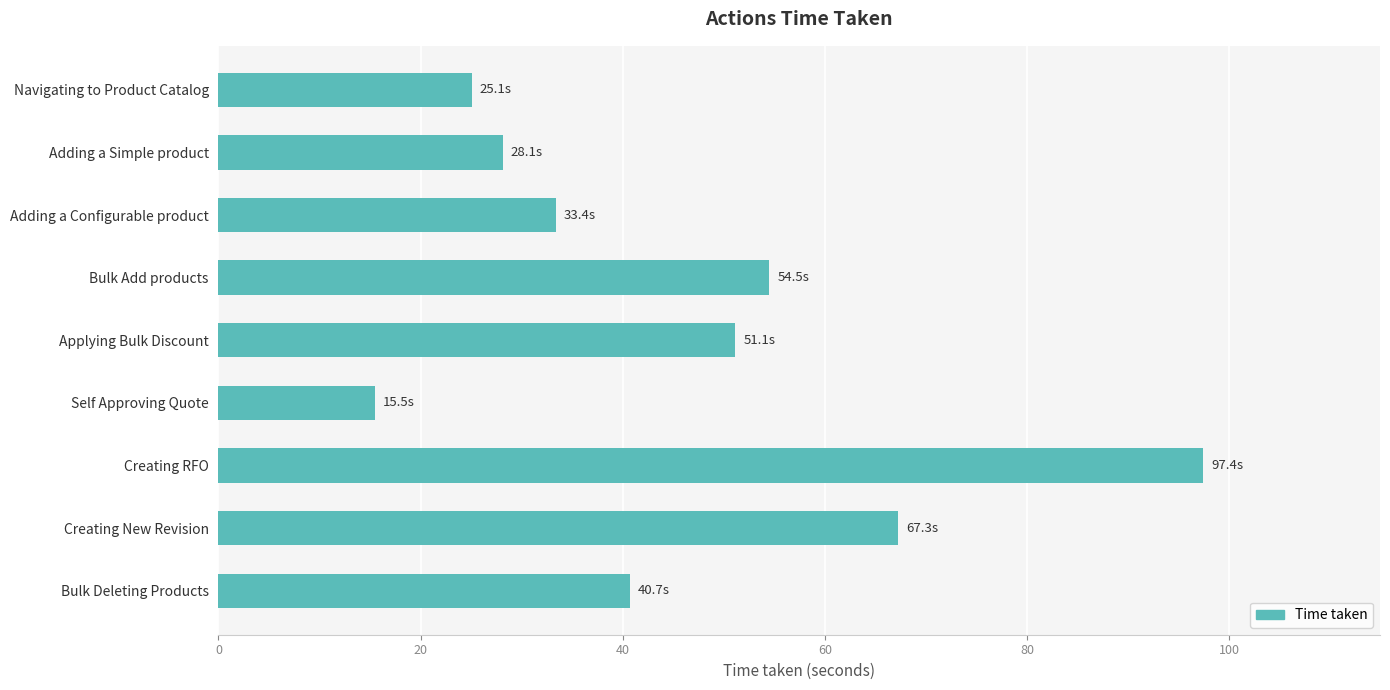

What is the minimum value shown in the chart?

15.5